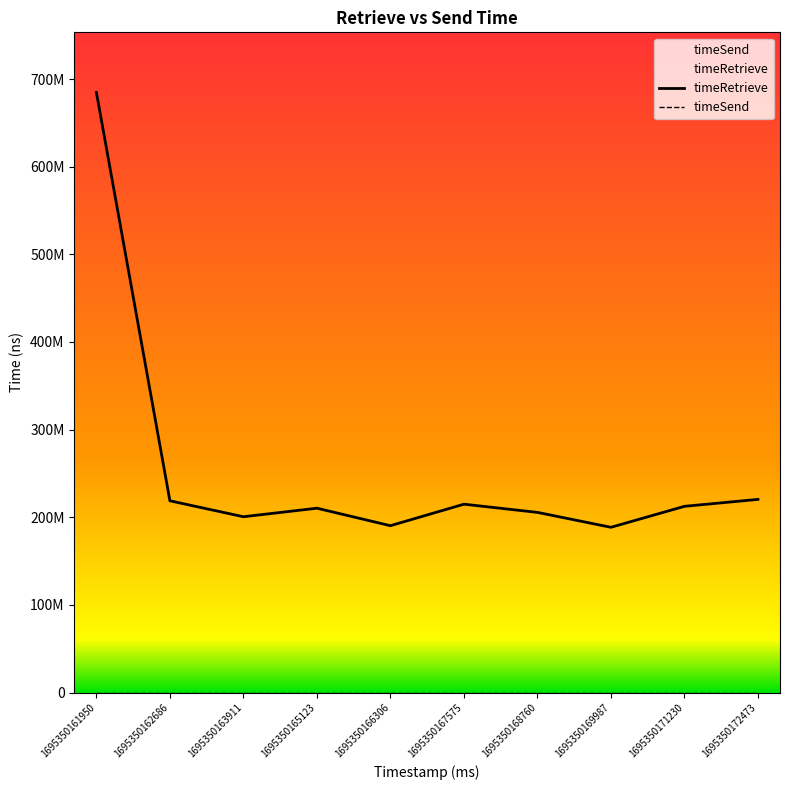

How many values are below 212530072?

5